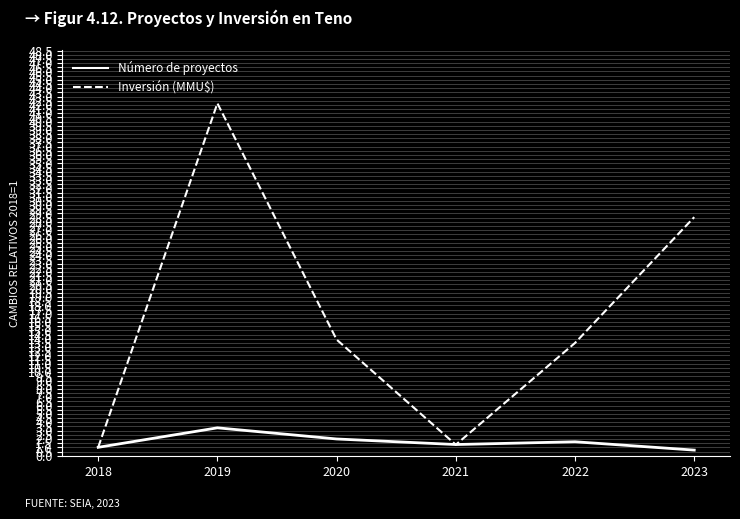

Reading left to right, extract all data points from this chart.

Número de proyectos: 2018=1.0	2019=3.3	2020=2.0	2021=1.3	2022=1.7	2023=0.7
Inversión (MMU$): 2018=1.0	2019=42.2	2020=13.9	2021=1.3	2022=13.5	2023=28.6